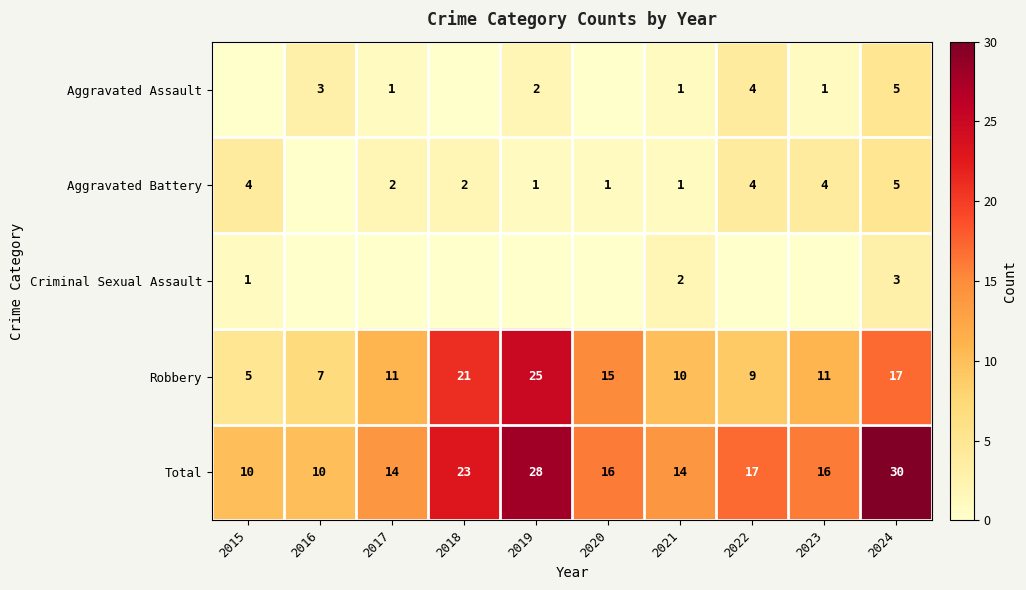

What value does the Robbery series have at 2023, to the nearest 10?

10